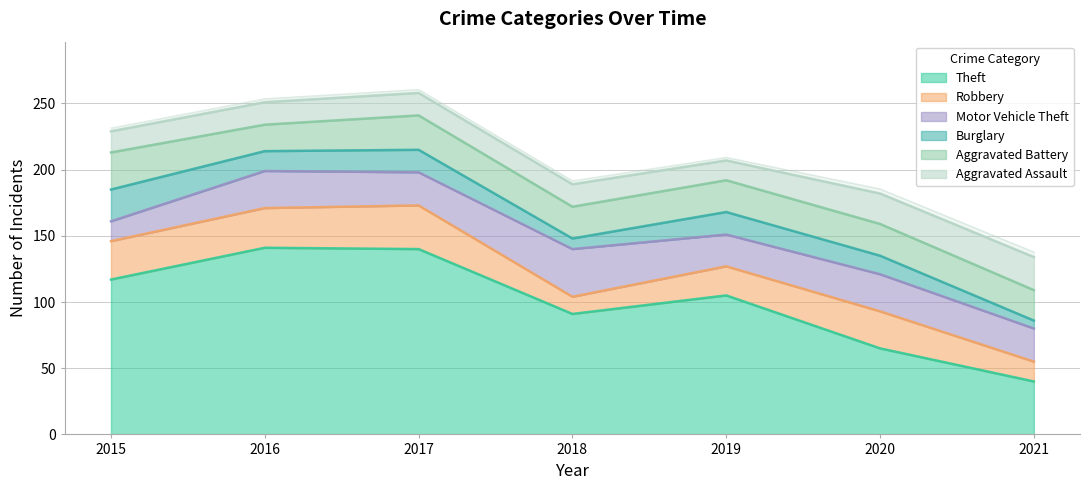

What is the spread (max minus min) of values at 2019?

90